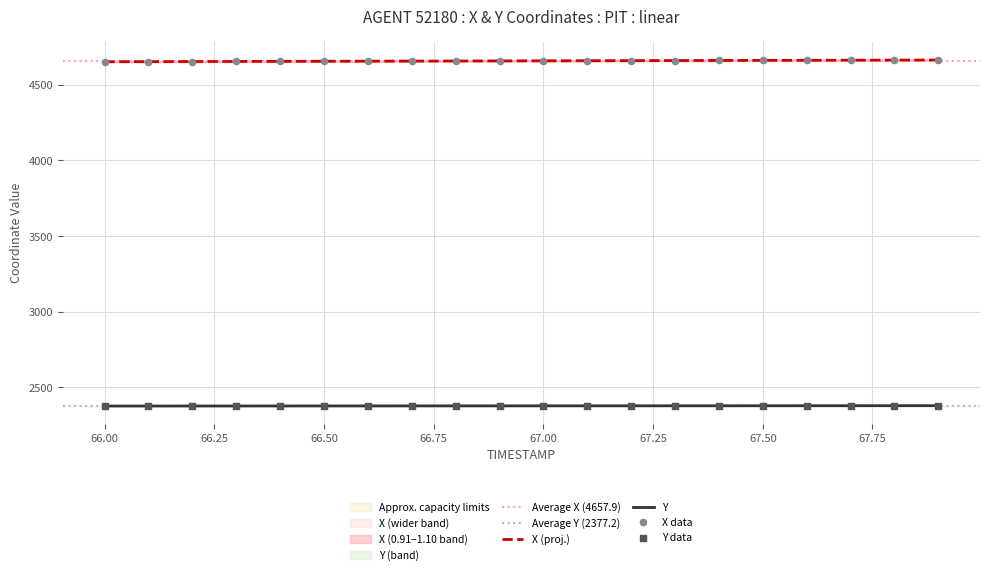

Which series has the widest spread of Y values?

X